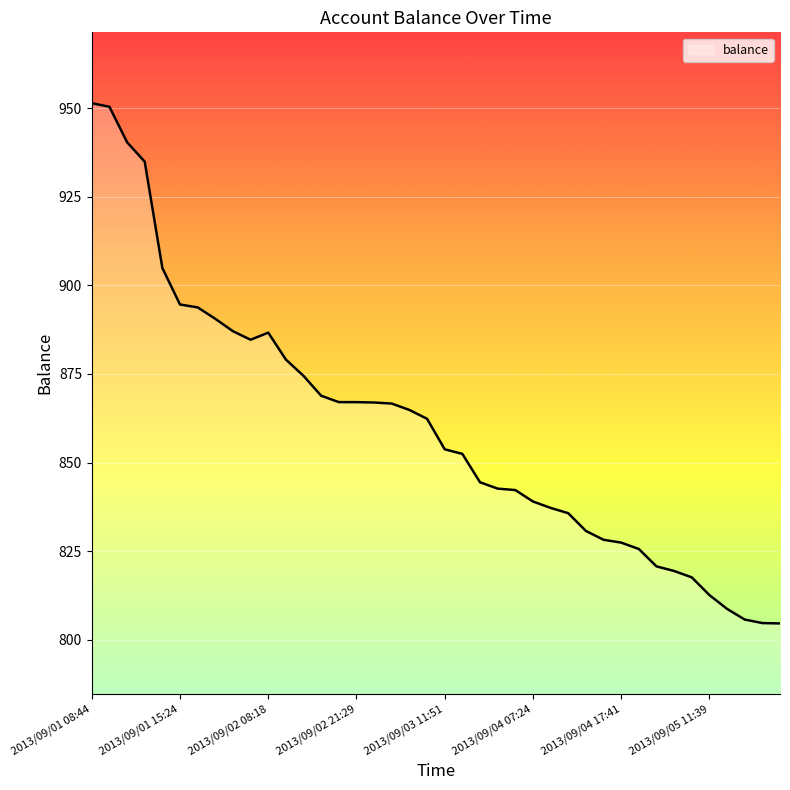

What is the difference between the maximum and minimum values?

146.8